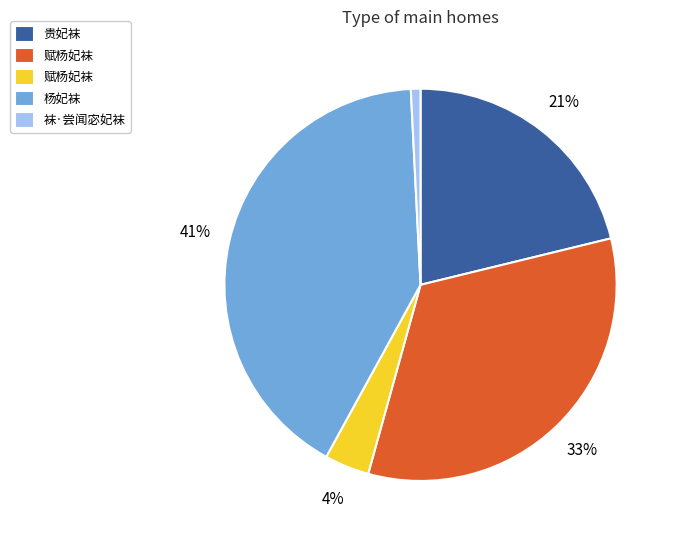

Is there a majority slice in this chart?

No